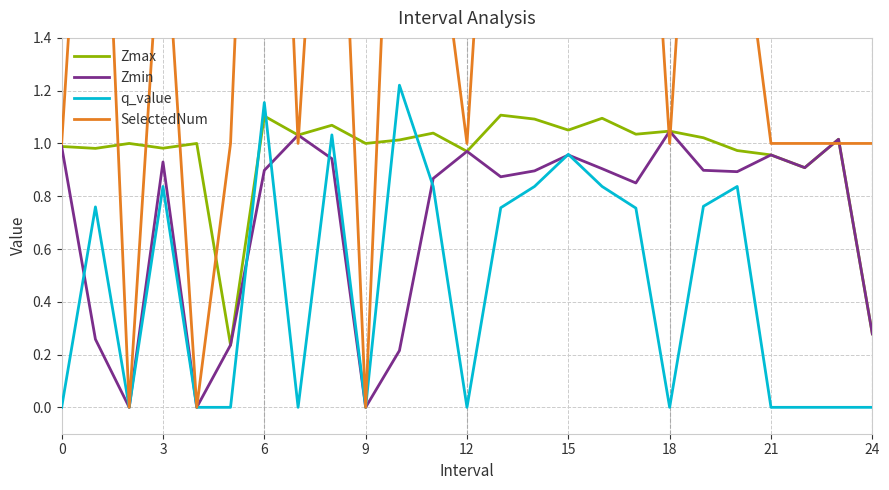

What is the label of the 18th point from the left?

17